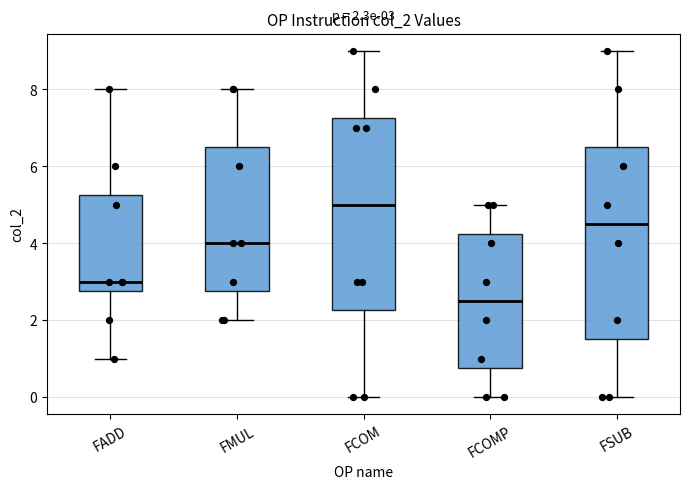

Which box has the highest median line?

FCOM